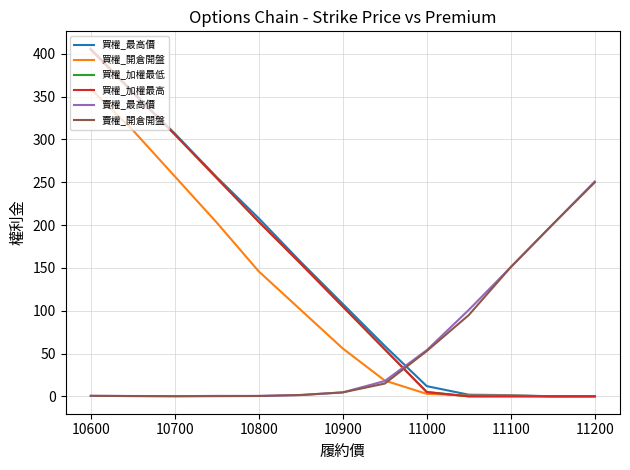

Does the chart display data point markers on the line(s)?

No